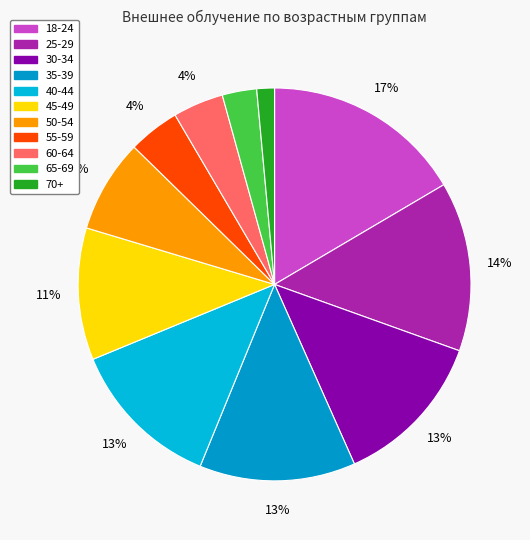

Count the number of slices in the pie.

11